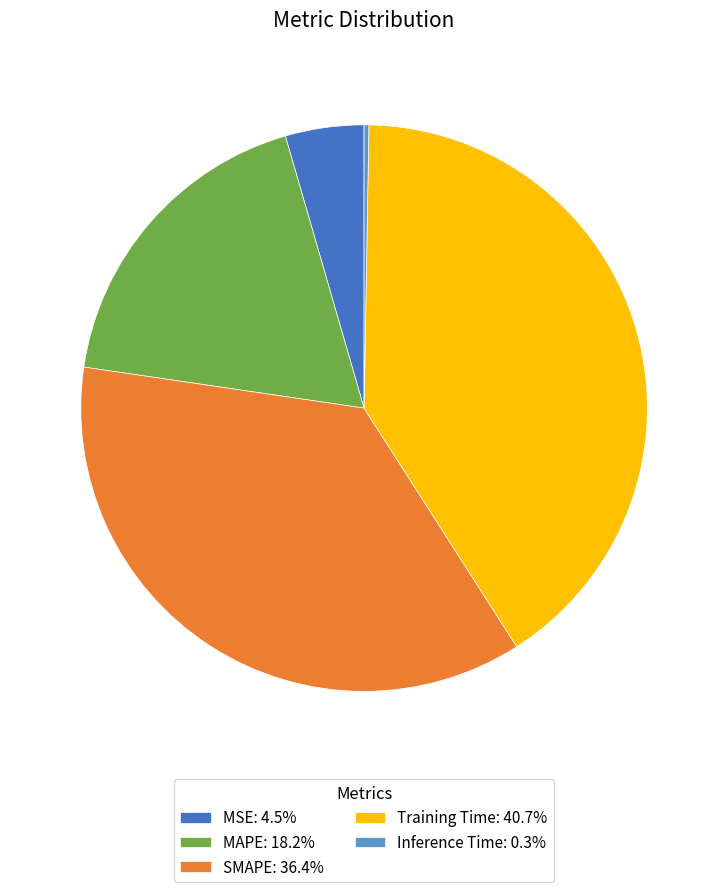

Combined, do SMAPE and MAPE account for over 50%?

Yes